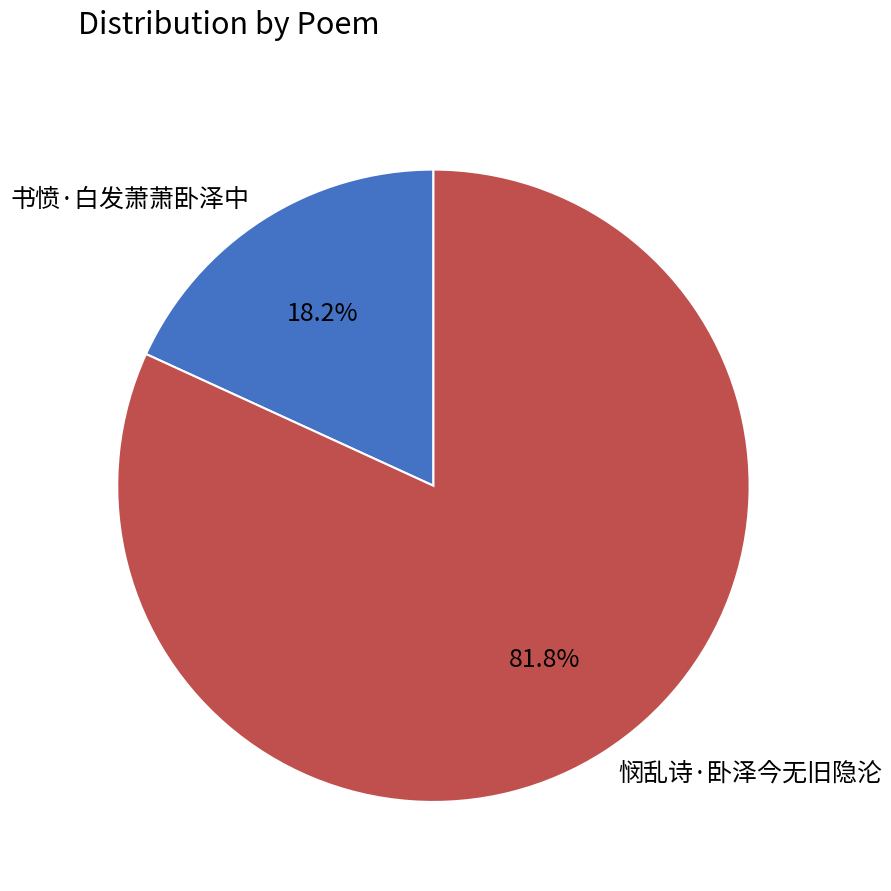

To the nearest percent, what is the difference between the largest and smallest slice percentages?

64%